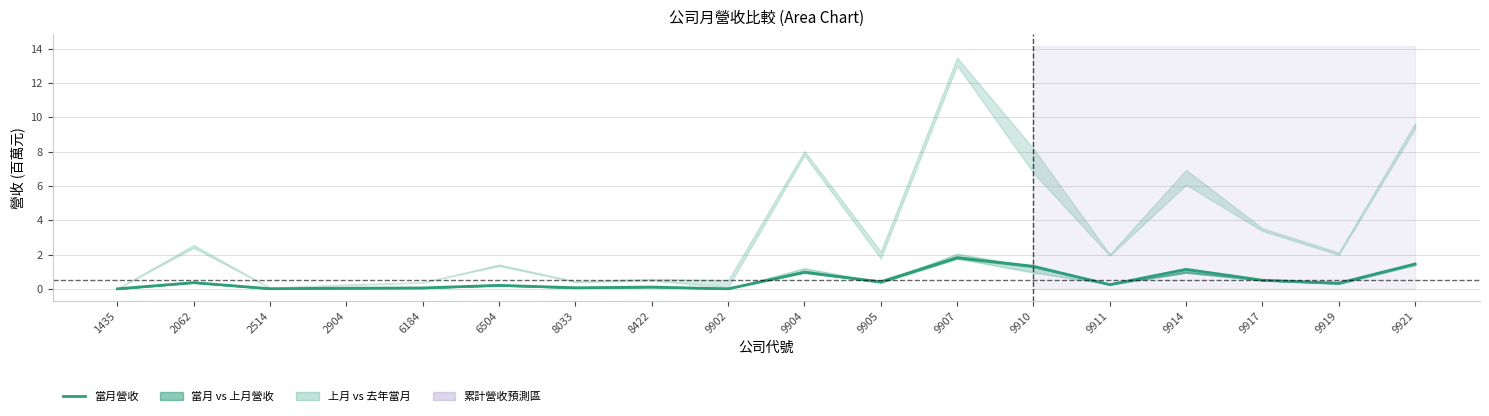

True or false: the data has more than 2 interior local peaks.

True